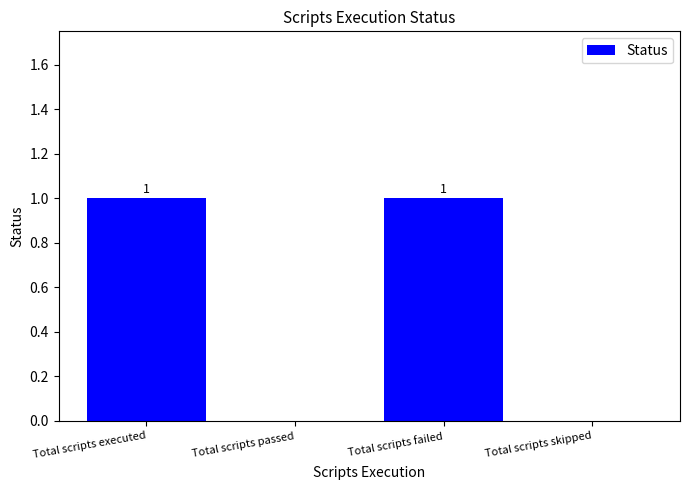

How many values are between 0 and 1?

4